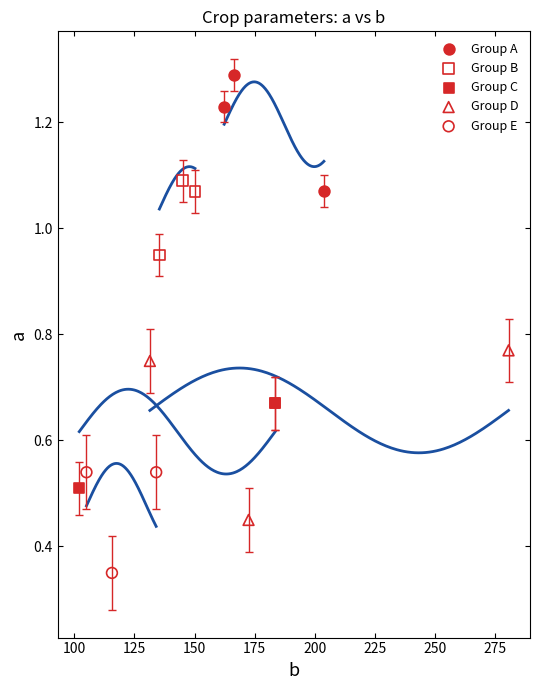

What are all the series names shown in the legend?

Group A, Group B, Group C, Group D, Group E